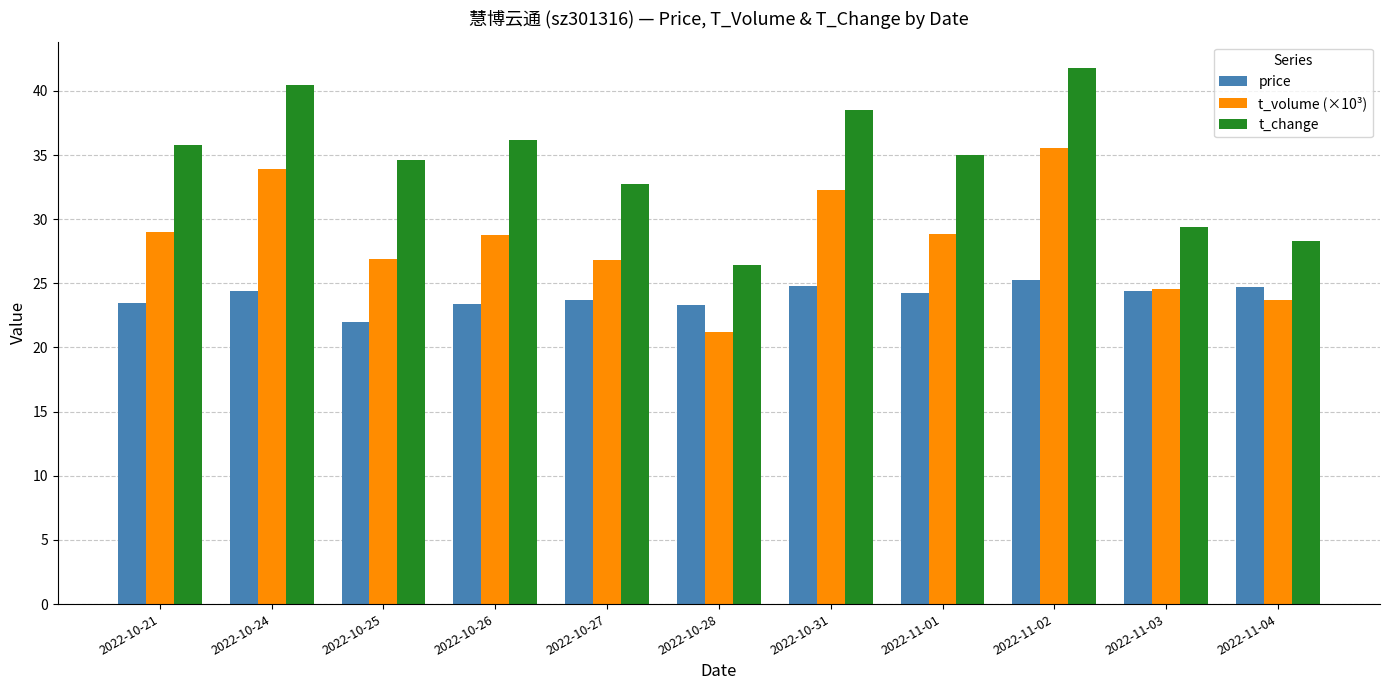

The price series shows 23.4 at 2022-10-26. True or false?

True